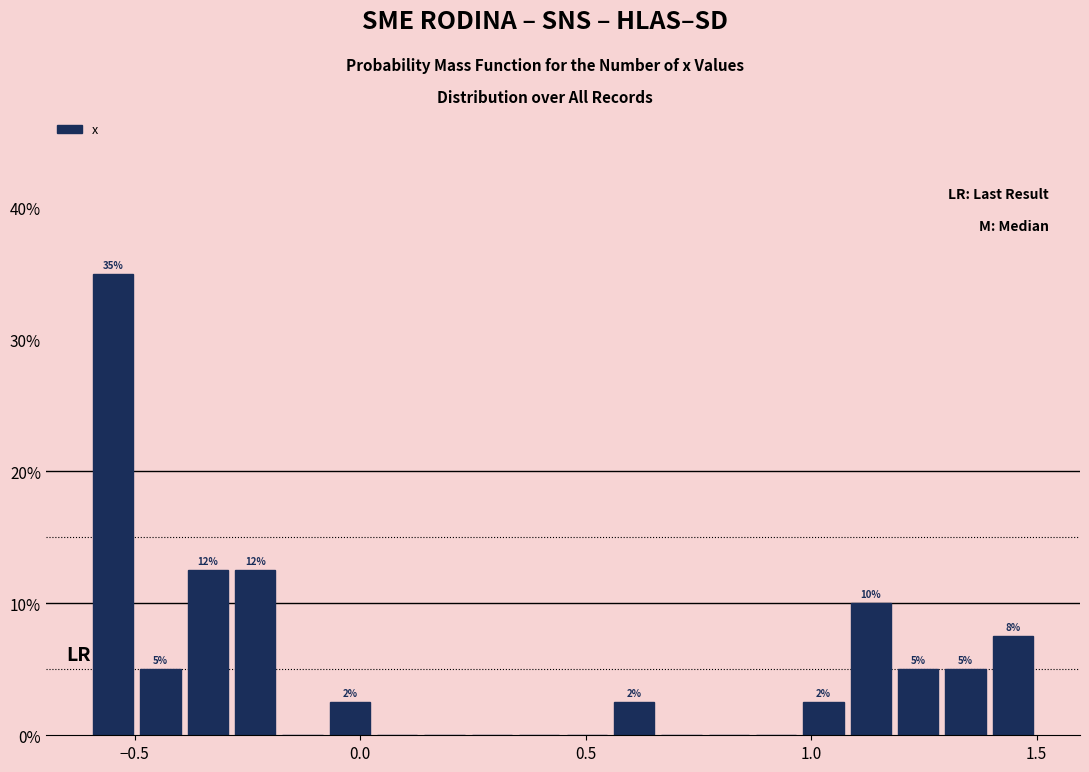

Around what value on the x-axis is the tallest bar? Give the approximate position of its centre, as read against the axis.

-0.55